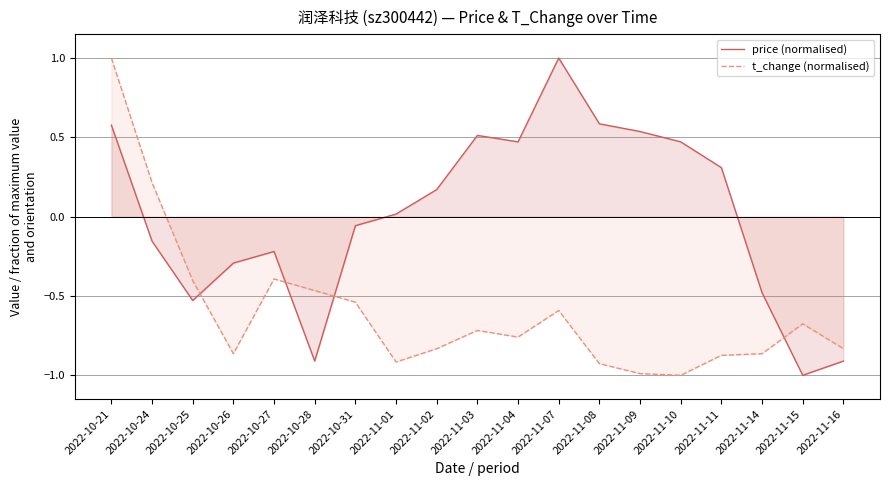

List the series in order of their overall mean, lowest first.

t_change (normalised), price (normalised)